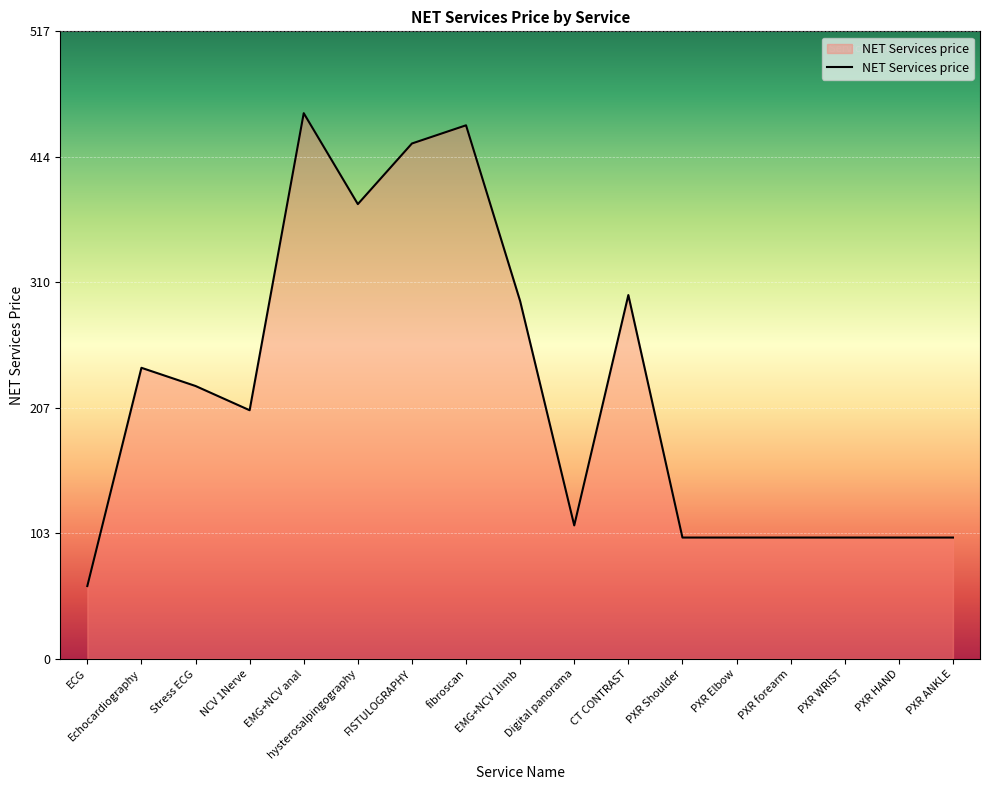

Does the chart display data point markers on the line(s)?

No